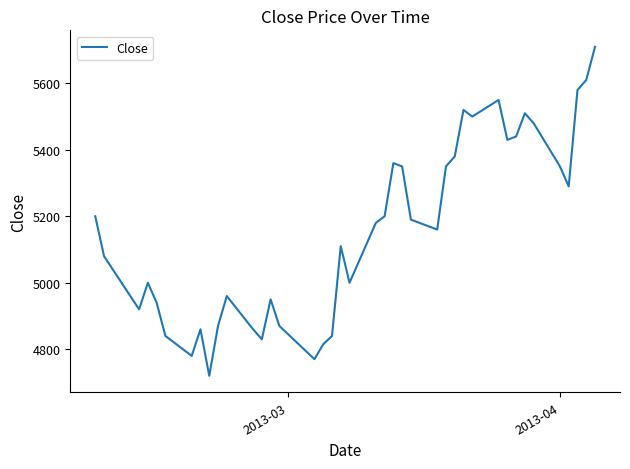

What is the difference between the maximum and minimum values?

990